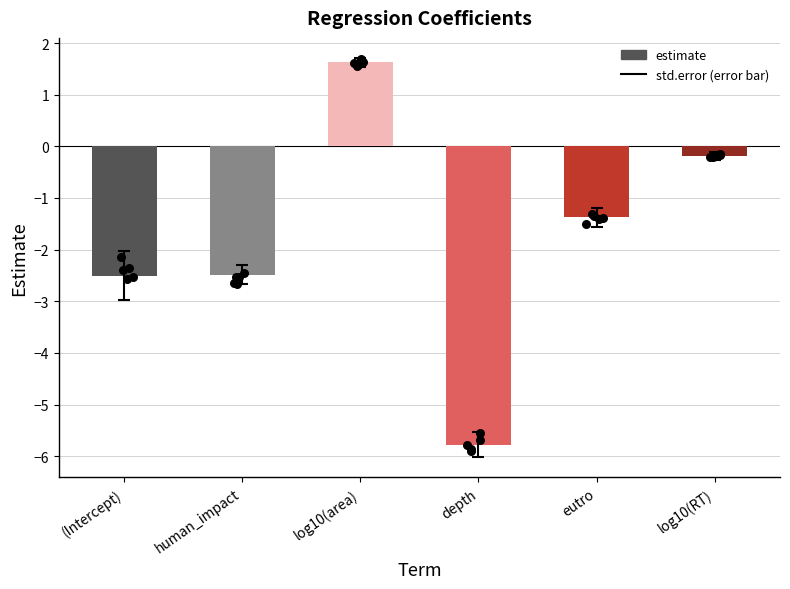

Between human_impact and log10(RT), which is larger?

log10(RT)